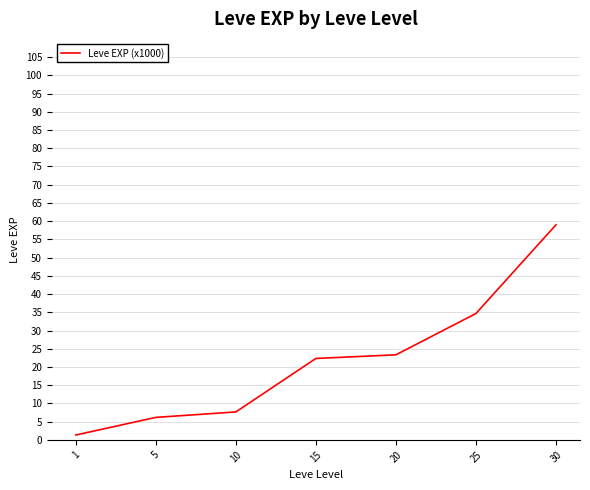

How many values are below 22?

3